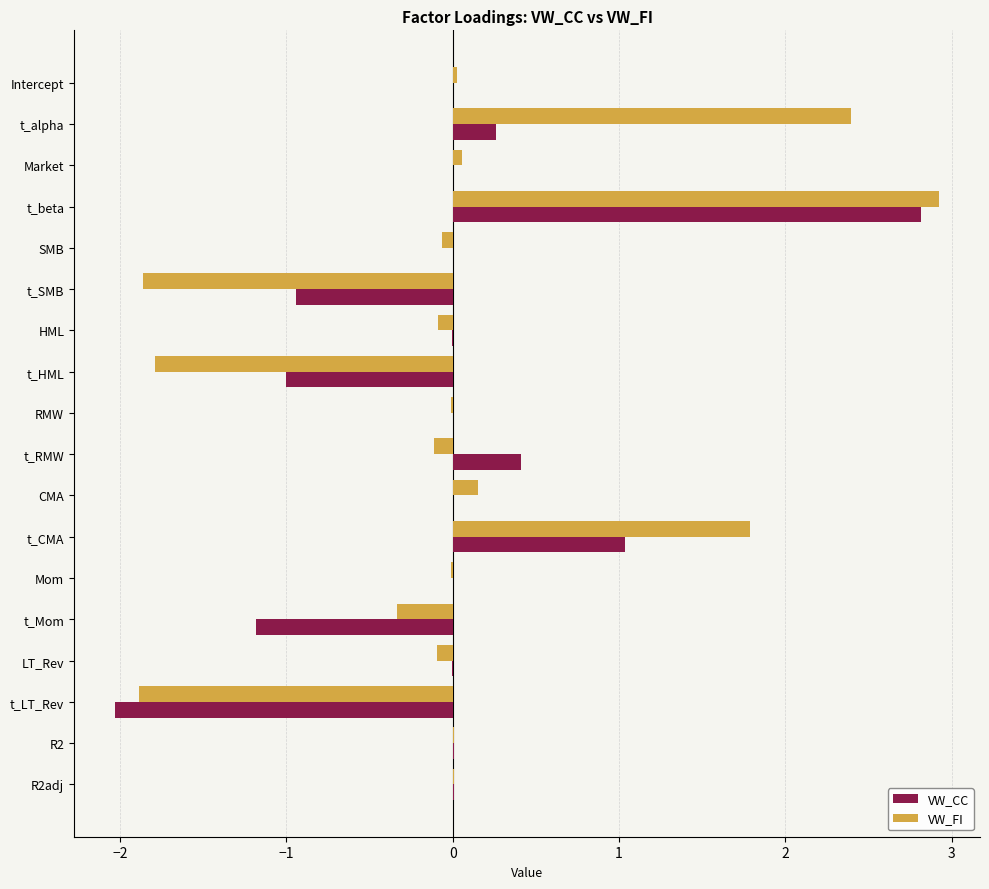

How many distinct data groups are displayed?

2